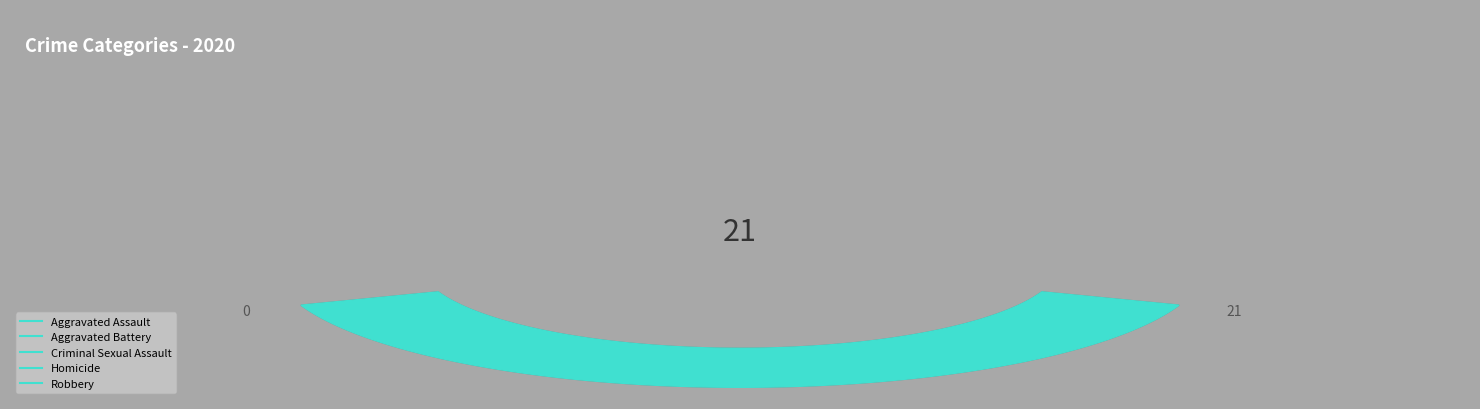

What is the smallest slice in the pie chart?

Homicide